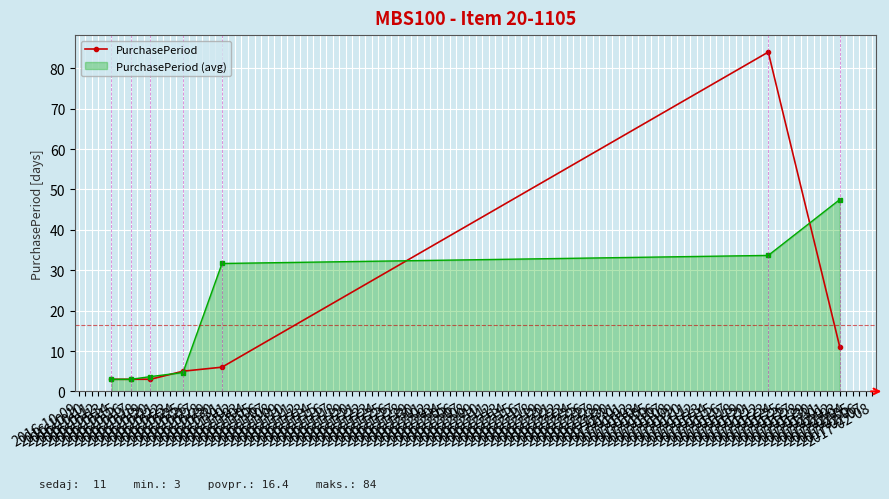

How many distinct data groups are displayed?

2